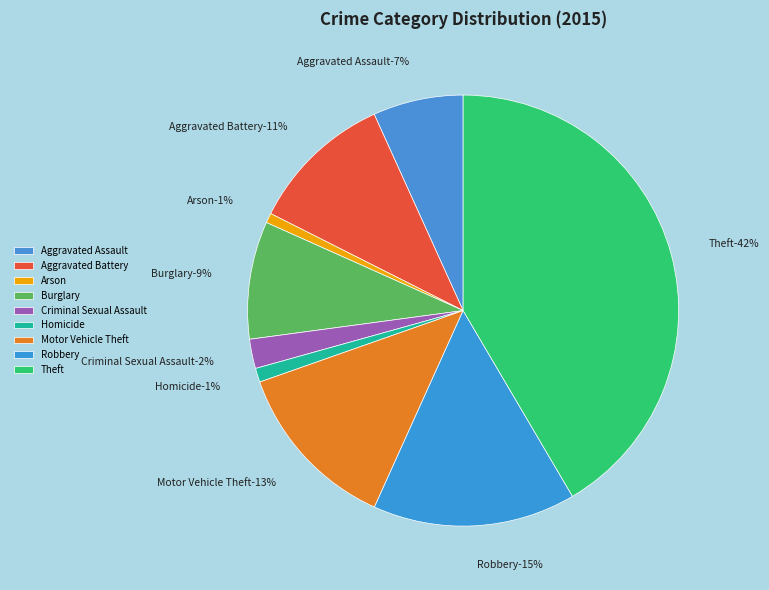

To the nearest percent, what is the combined percentage of Arson and Criminal Sexual Assault?

3%